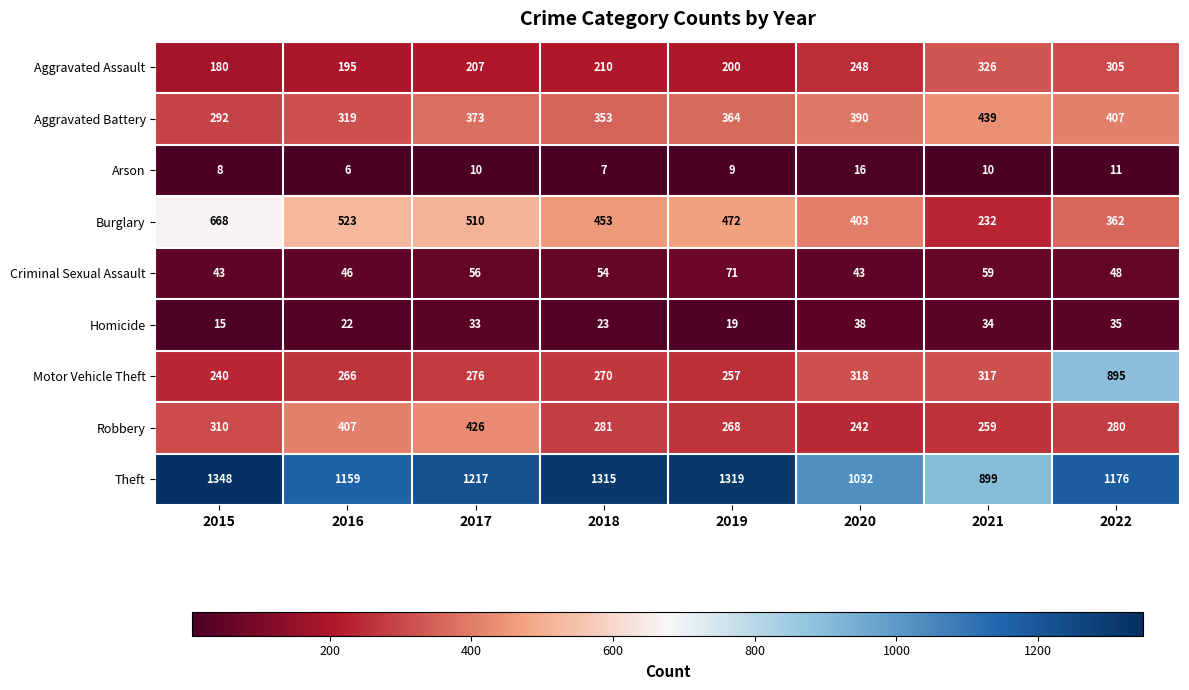

List the labels in order of Motor Vehicle Theft value, largest first.

2022, 2020, 2021, 2017, 2018, 2016, 2019, 2015